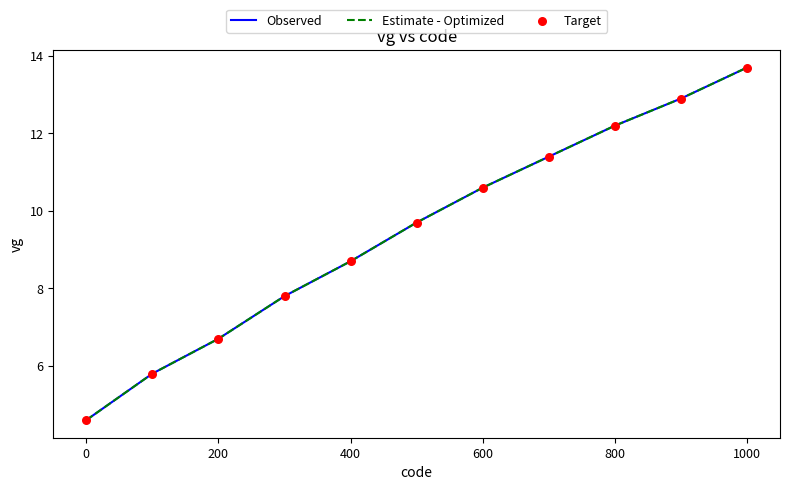

Does the chart have visible grid lines?

No